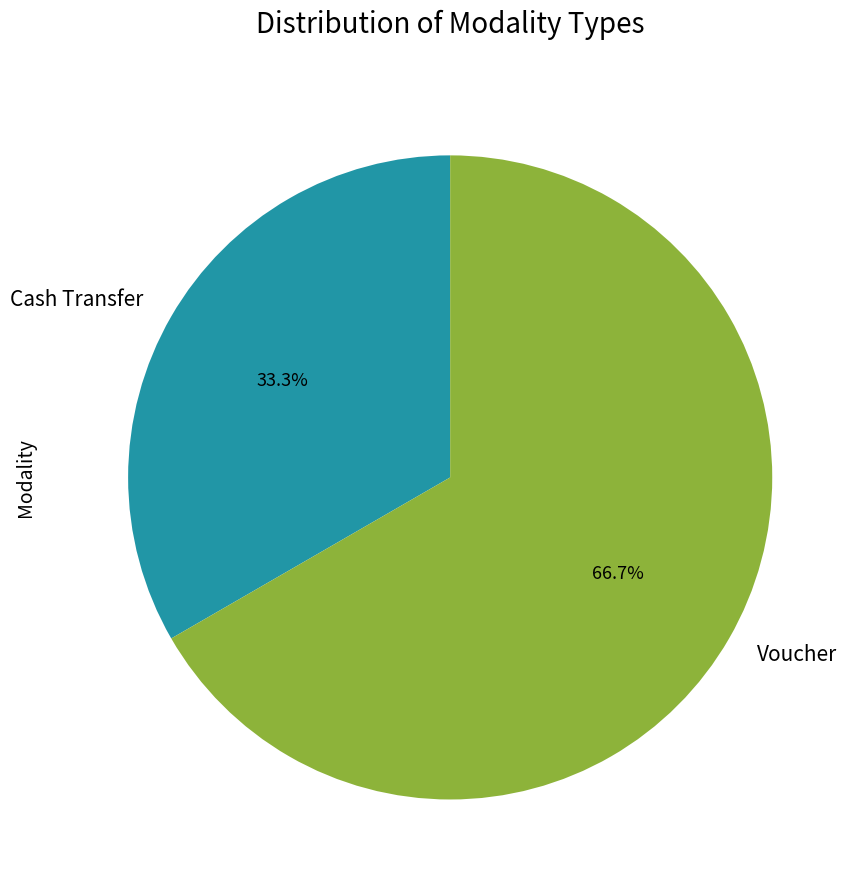

Which category has the smallest portion of the pie?

Cash Transfer